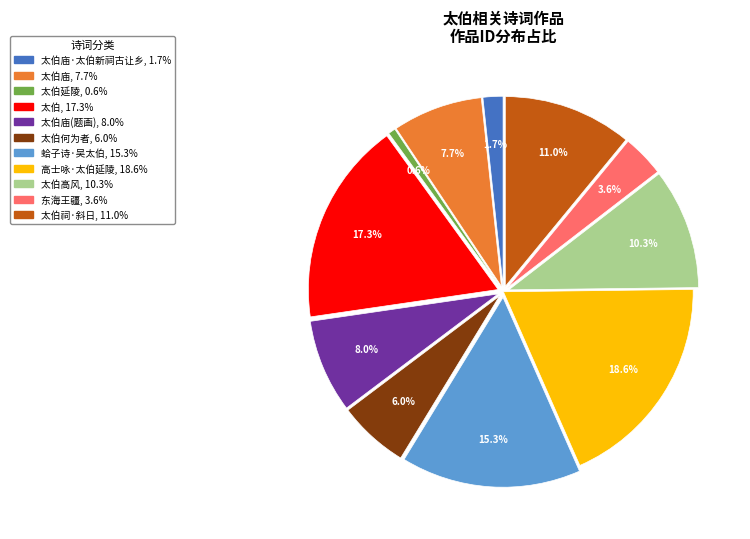

Which category has the biggest portion of the pie?

高士咏 其二十四 太伯延陵